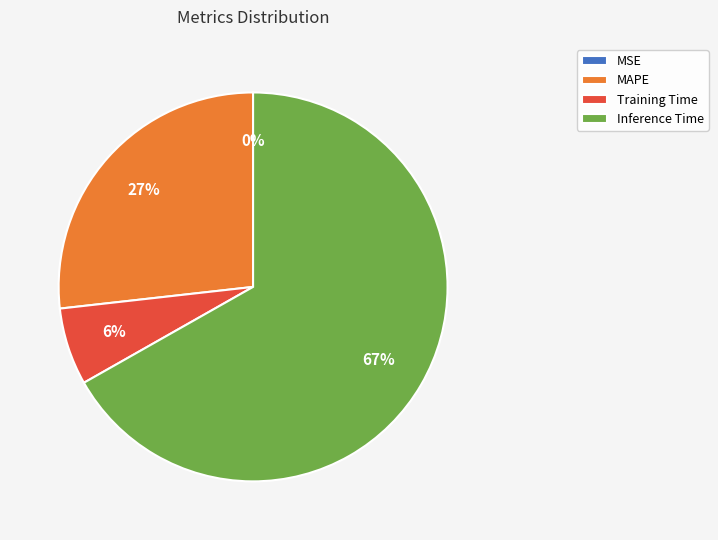

Which category has the biggest portion of the pie?

Inference Time